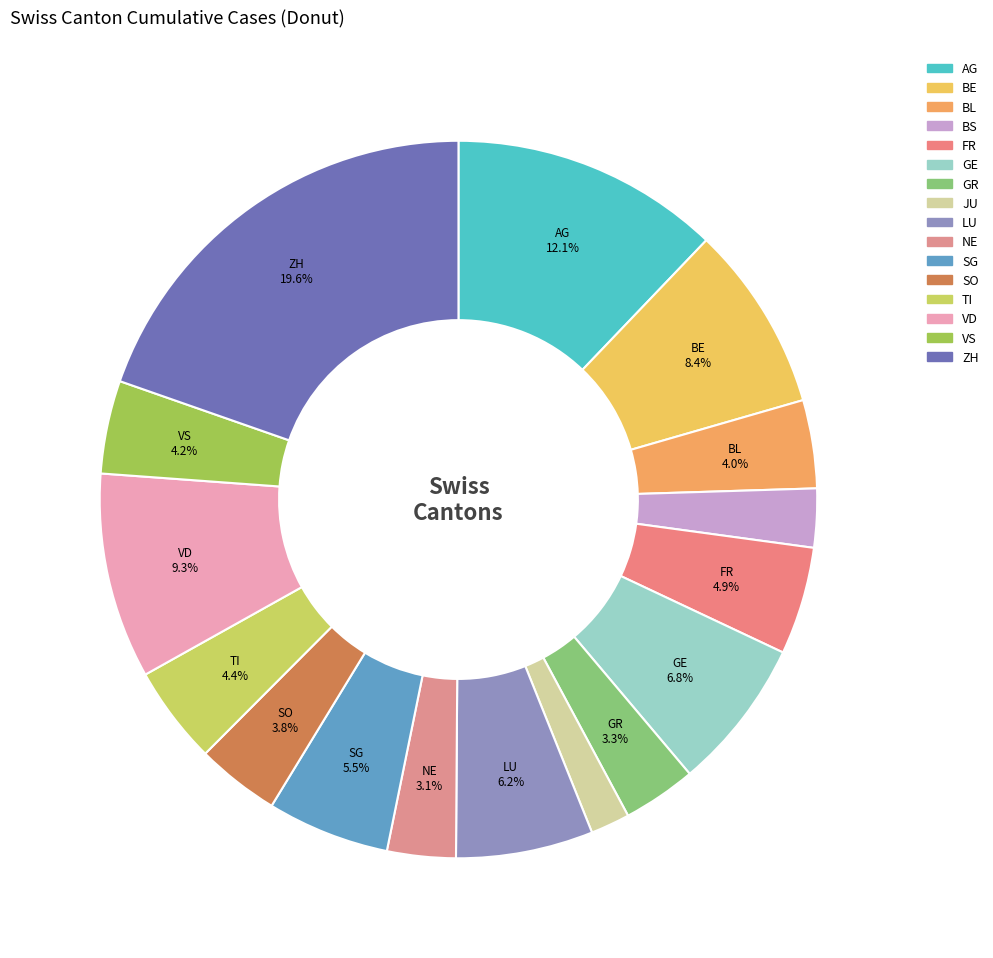

How many slices are in this pie chart?

16